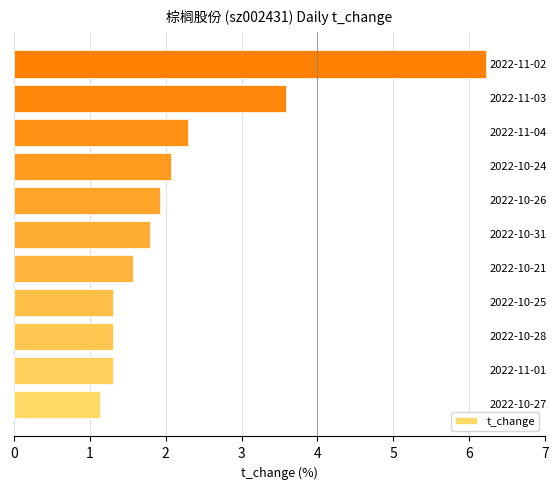

What is the sum of all values?

24.5